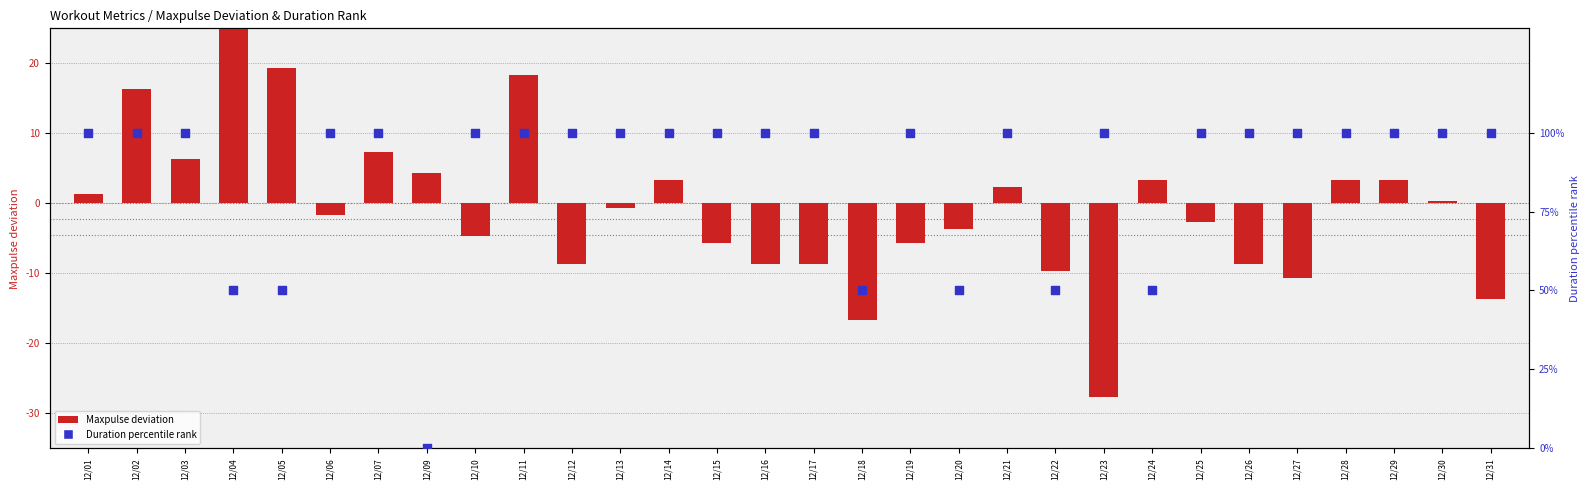

Which series contains the highest Y value?

Duration % rank